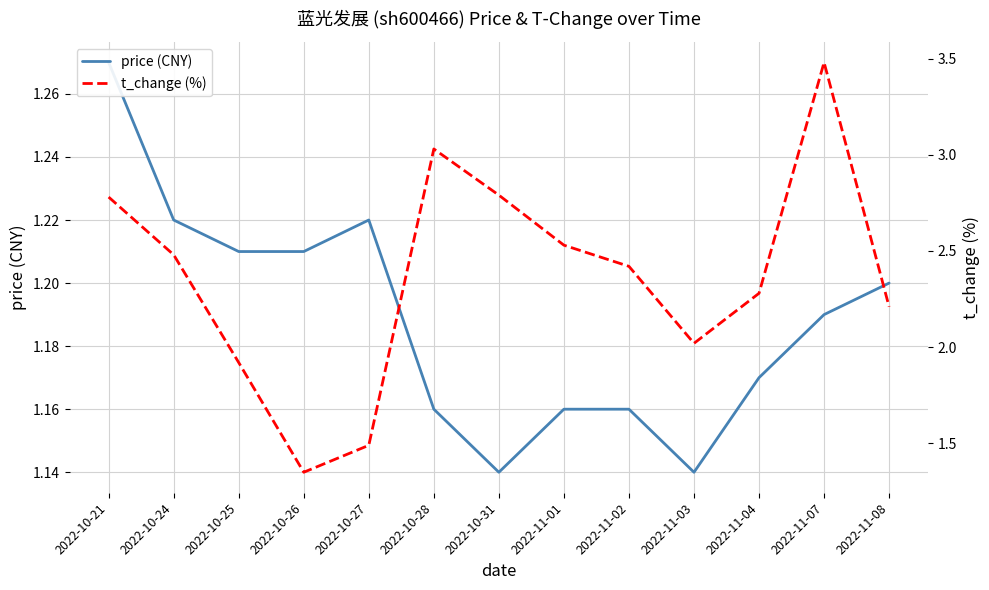

True or false: price (CNY) and t_change (%) intersect in this chart.

False